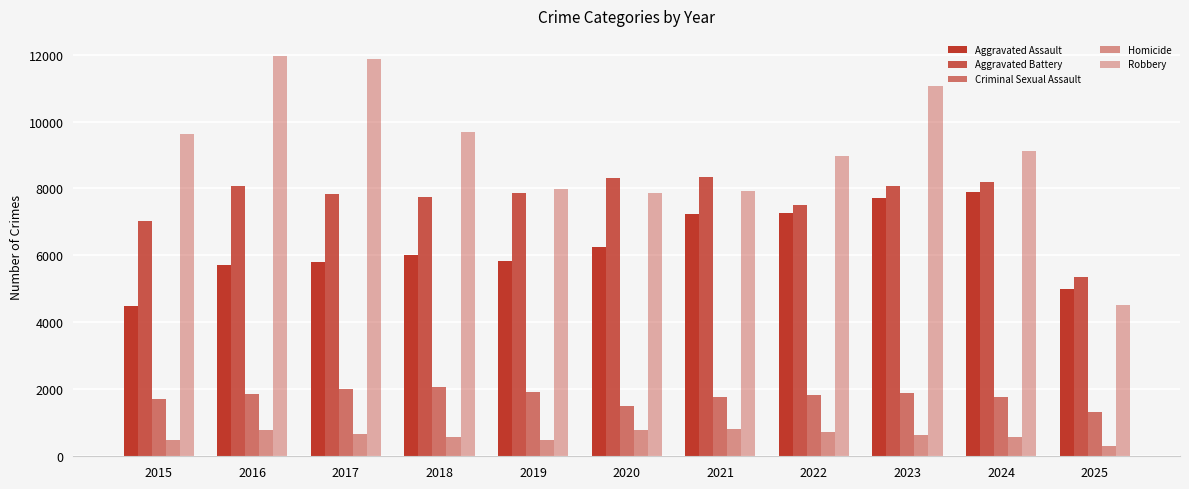

True or false: Homicide has a value of 295 at 2024.

False